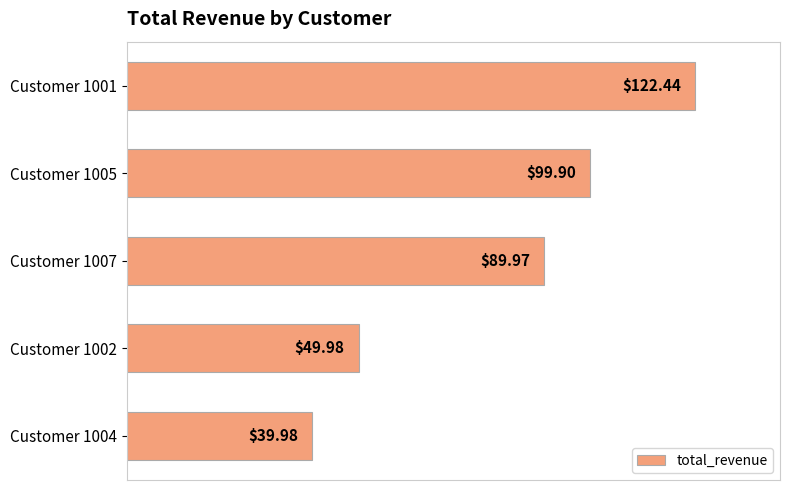

What is the smallest value displayed?

40.0